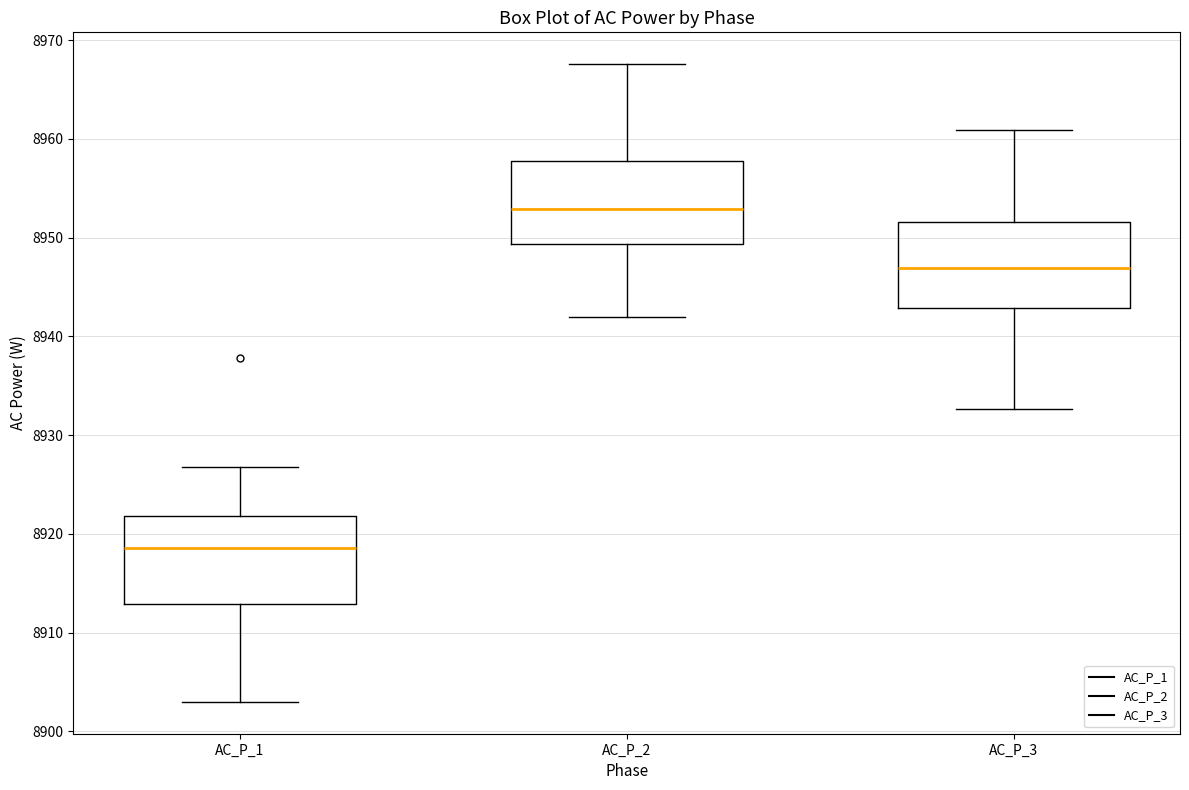

Which box's median line is the lowest?

AC_P_1